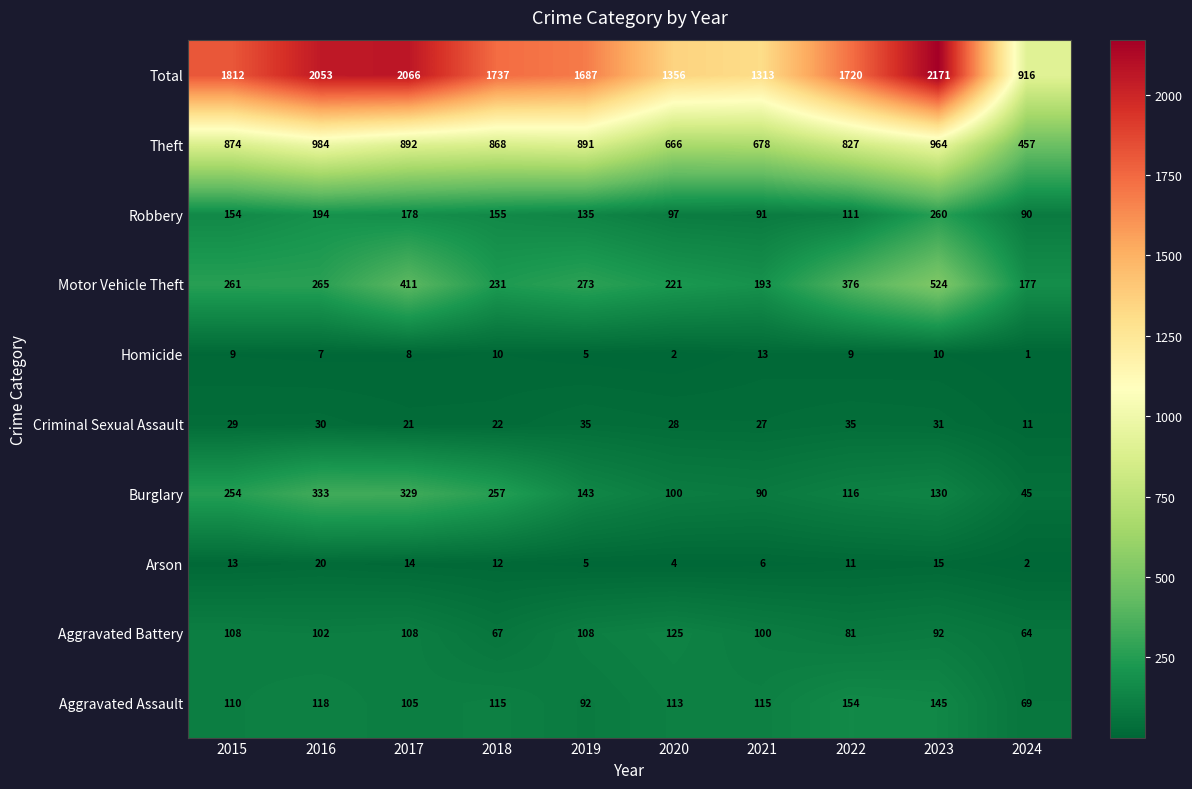

Rank the series by their maximum value, from lowest to highest.

Homicide, Arson, Criminal Sexual Assault, Aggravated Battery, Aggravated Assault, Robbery, Burglary, Motor Vehicle Theft, Theft, Total